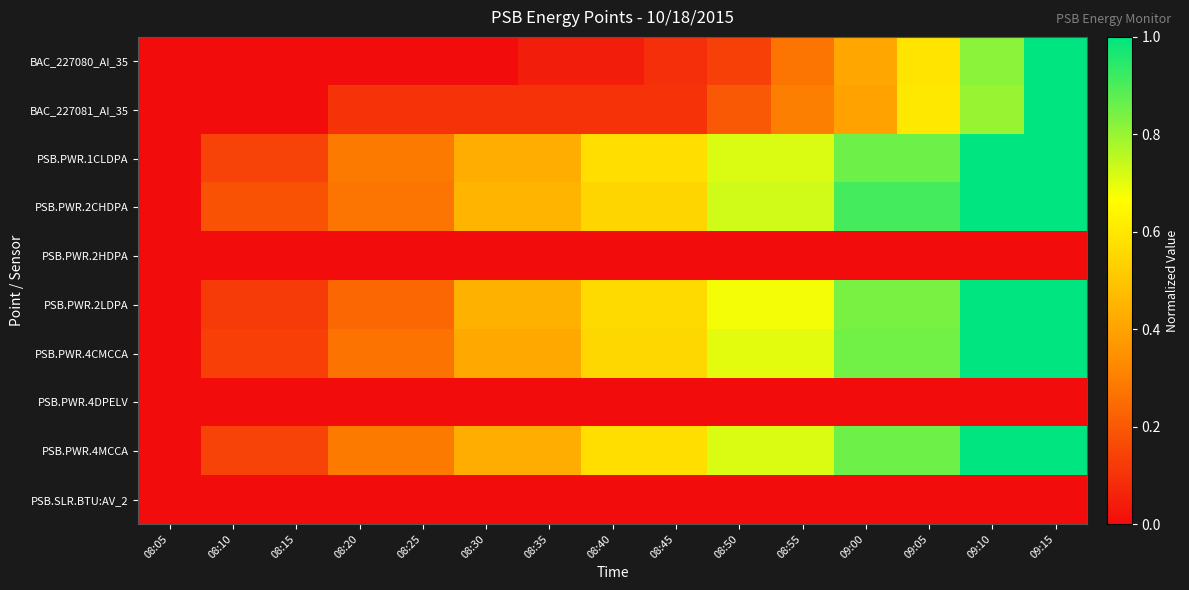

At 08:45, list the series in order from largest to smallest.

PSB.PWR.1CLDPA, PSB.PWR.4MCCA, PSB.PWR.2LDPA, PSB.PWR.4CMCCA, PSB.PWR.2CHDPA, BAC_227081_AI_35, BAC_227080_AI_35, PSB.PWR.2HDPA, PSB.PWR.4DPELV, PSB.SLR.BTU:AV_2